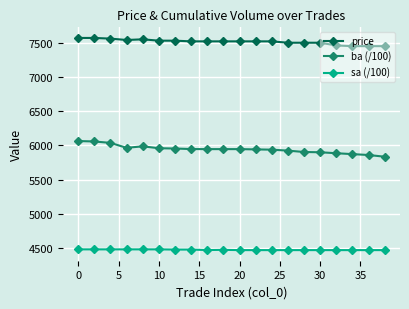

How many lines are shown in the chart?

3